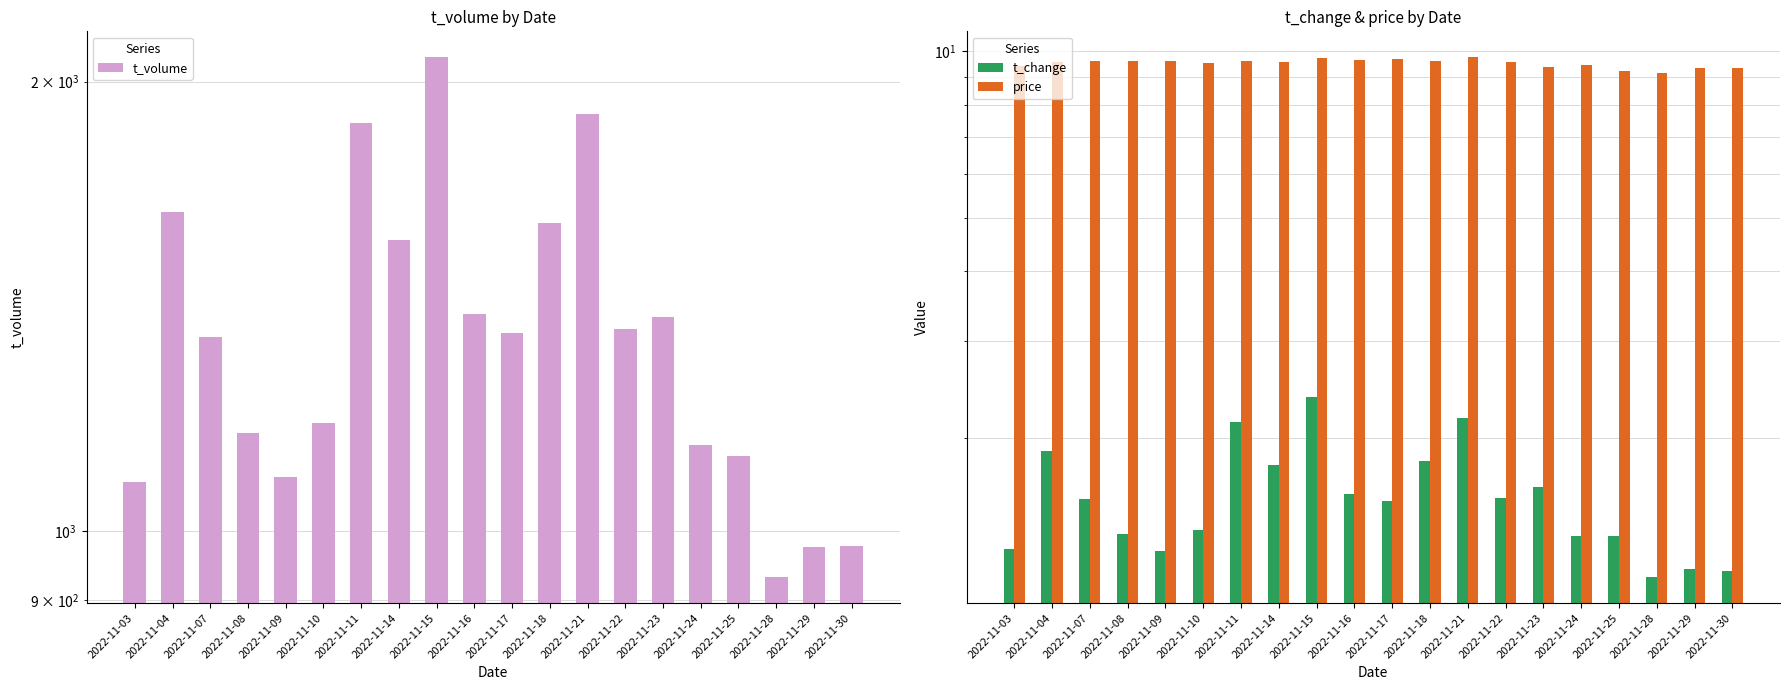

Reading left to right, transcribe all the data shown in this chart.

t_volume: 1079.0	1637.0	1349.0	1163.0	1088.0	1182.0	1876.0	1566.0	2076.0	1398.0	1357.0	1608.0	1902.0	1365.0	1391.0	1142.0	1123.0	932.0	976.0	978.0
t_change: 1.3	1.9	1.6	1.3	1.2	1.4	2.1	1.8	2.4	1.6	1.5	1.8	2.2	1.6	1.6	1.3	1.3	1.1	1.2	1.1
price: 9.4	9.6	9.6	9.6	9.6	9.5	9.6	9.6	9.7	9.7	9.7	9.6	9.8	9.6	9.4	9.4	9.2	9.1	9.3	9.3